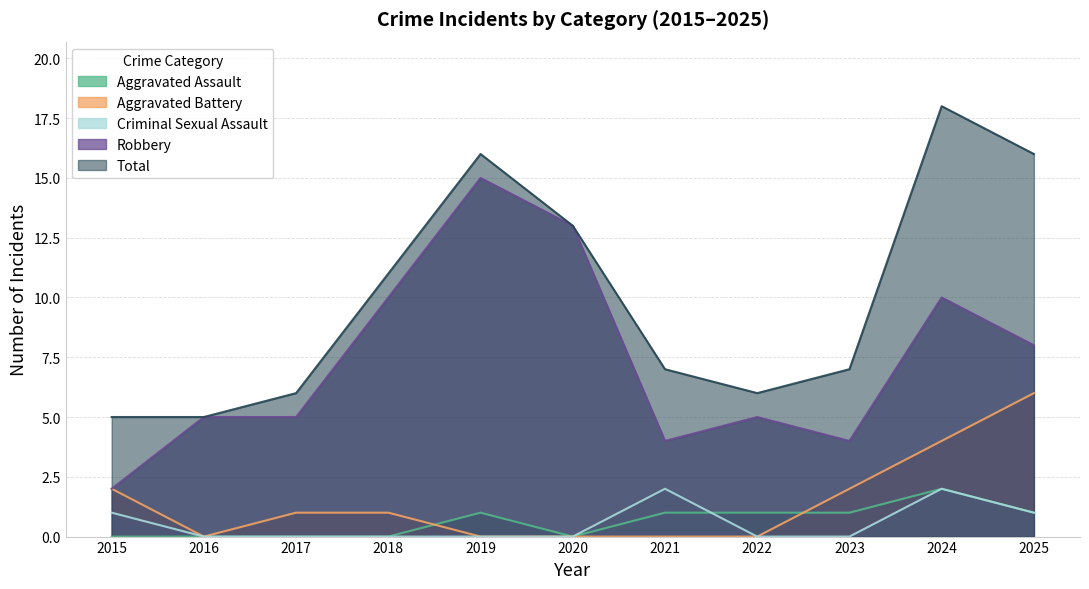

True or false: Robbery and Criminal Sexual Assault intersect in this chart.

False